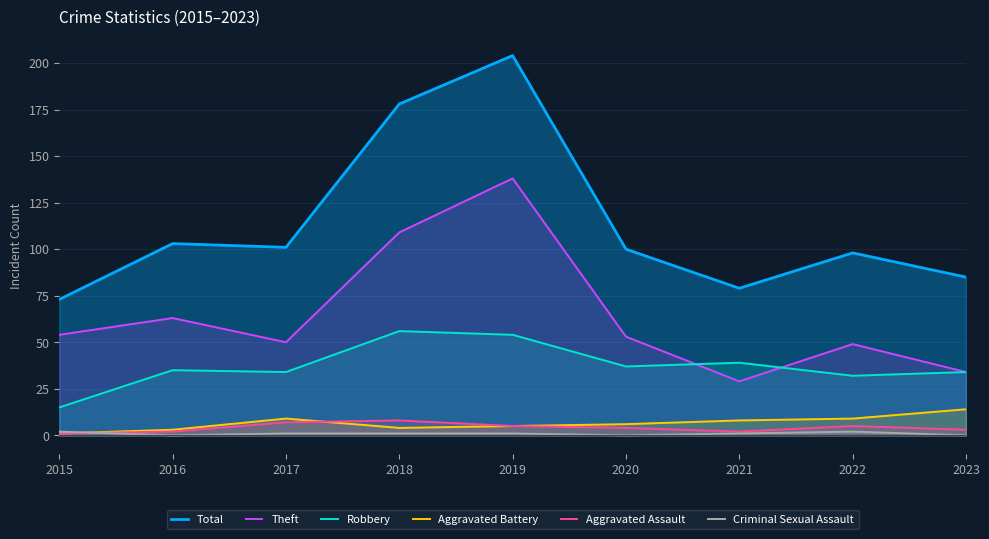

Reading left to right, what are all the values shown in this chart?

Total: 2015=73	2016=103	2017=101	2018=178	2019=204	2020=100	2021=79	2022=98	2023=85
Theft: 2015=54	2016=63	2017=50	2018=109	2019=138	2020=53	2021=29	2022=49	2023=34
Robbery: 2015=15	2016=35	2017=34	2018=56	2019=54	2020=37	2021=39	2022=32	2023=34
Aggravated Battery: 2015=1	2016=3	2017=9	2018=4	2019=5	2020=6	2021=8	2022=9	2023=14
Aggravated Assault: 2015=1	2016=2	2017=7	2018=8	2019=5	2020=4	2021=2	2022=5	2023=3
Criminal Sexual Assault: 2015=2	2016=0	2017=1	2018=1	2019=1	2020=0	2021=1	2022=2	2023=0